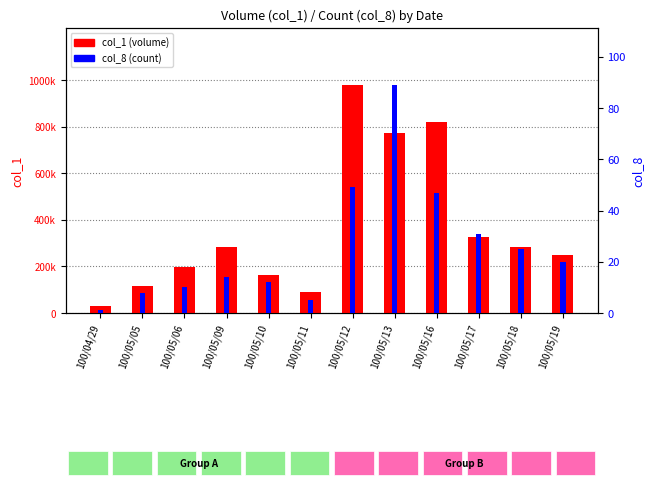

What is the lowest value of the col_1 series?

30000